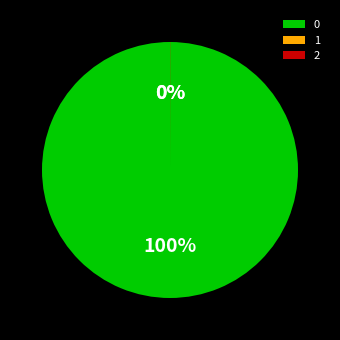

To the nearest percent, what is the average slice percentage?

33%